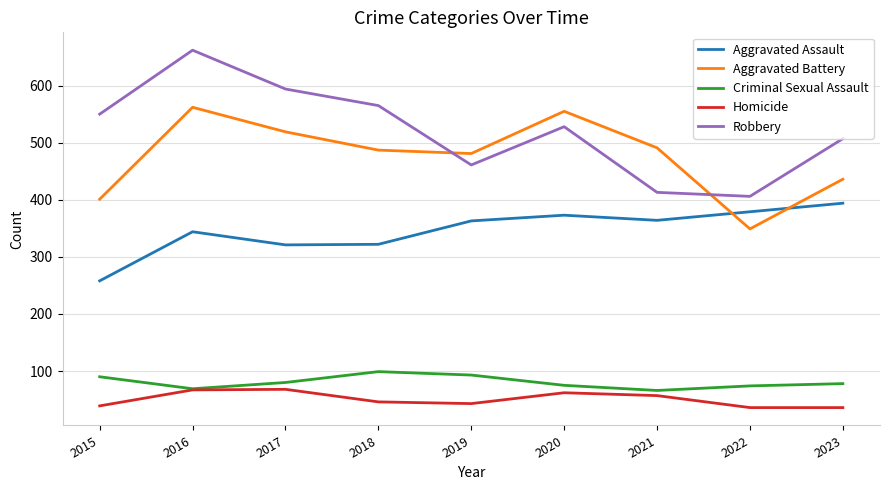

How many lines are shown in the chart?

5